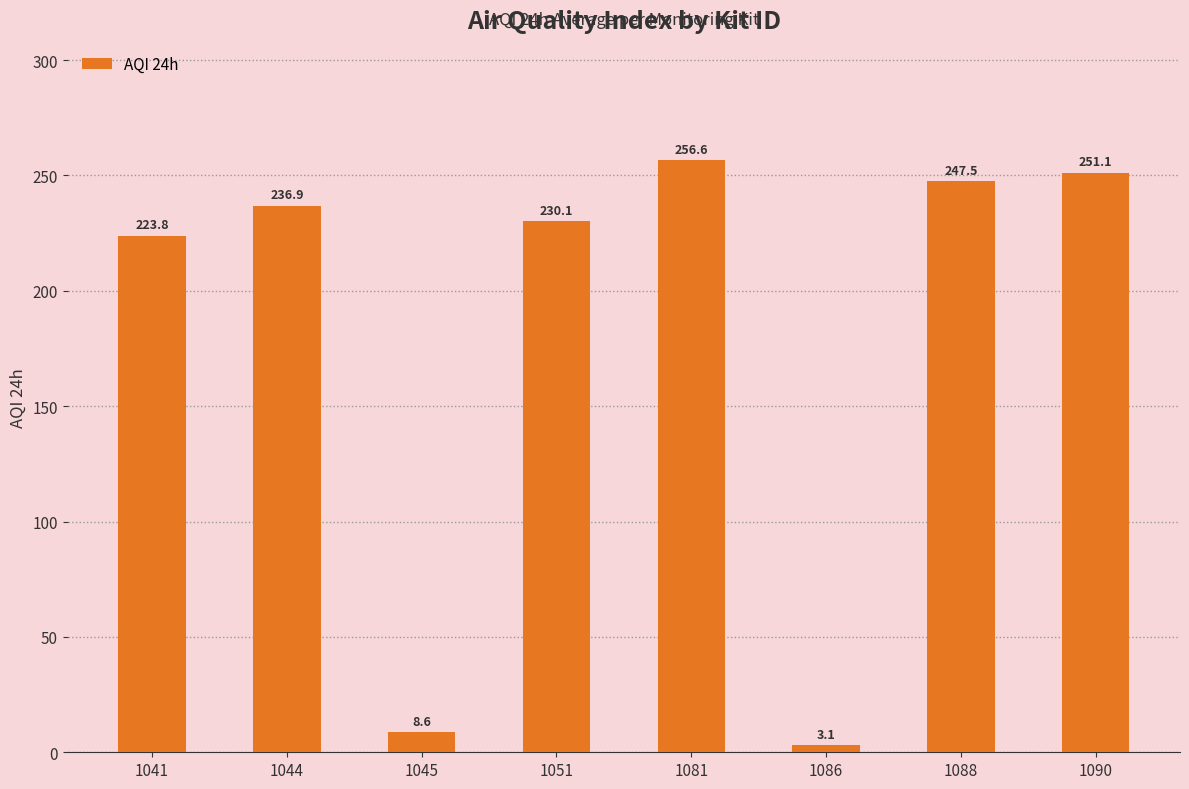

What is the difference between the values at 1051 and 1081?

26.5